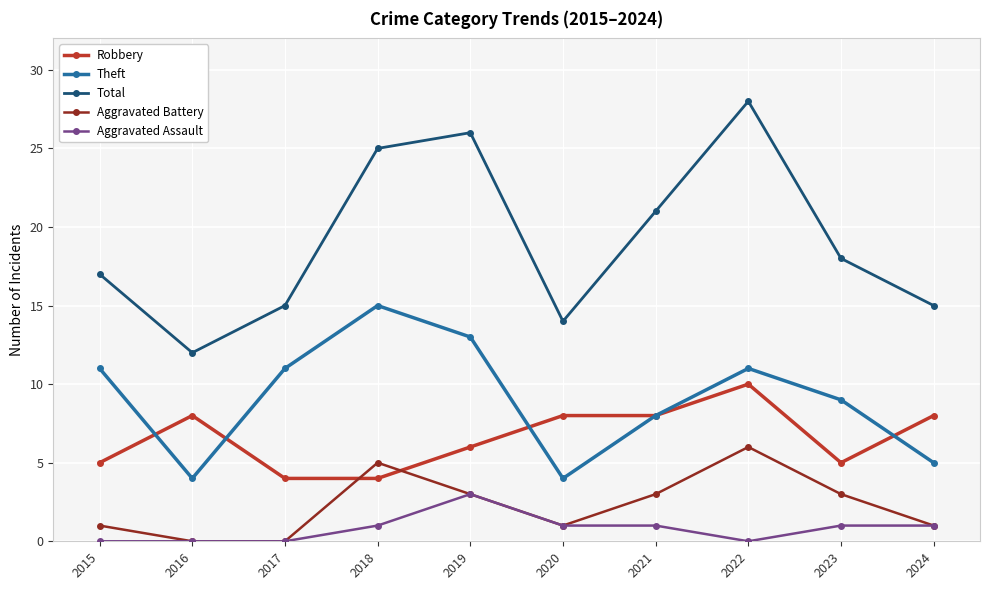

At which category does Robbery reach its first local peak?

2016